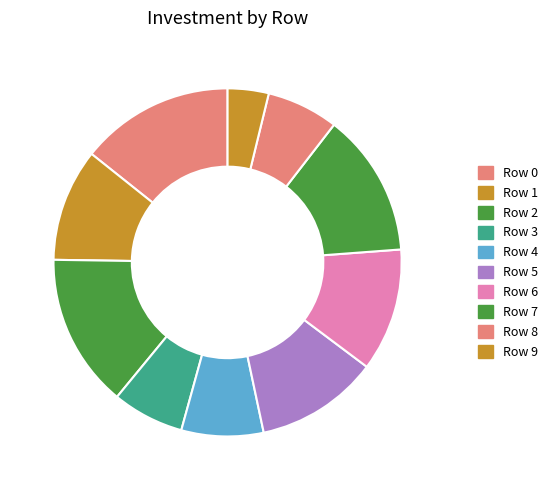

The Row 1 slice represents 10% of the pie. True or false?

True